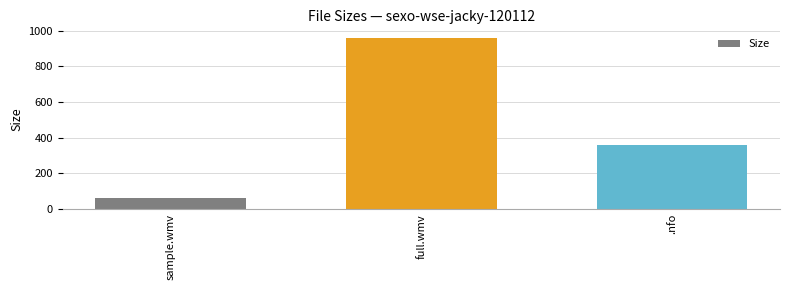

Approximately how many times larger is the value at .nfo compared to full.wmv?

0.4